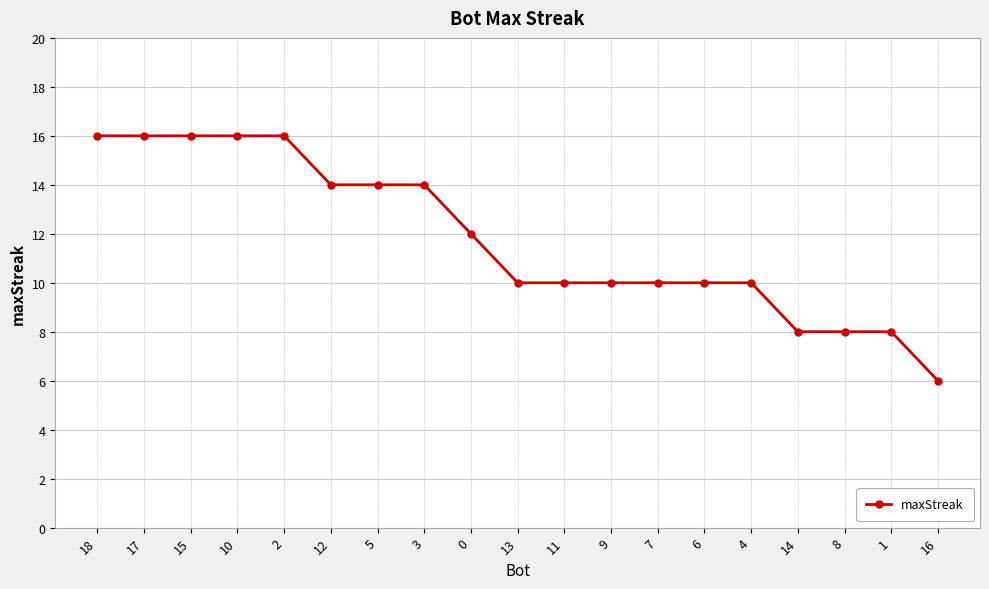

How many categories are shown in the chart?

19